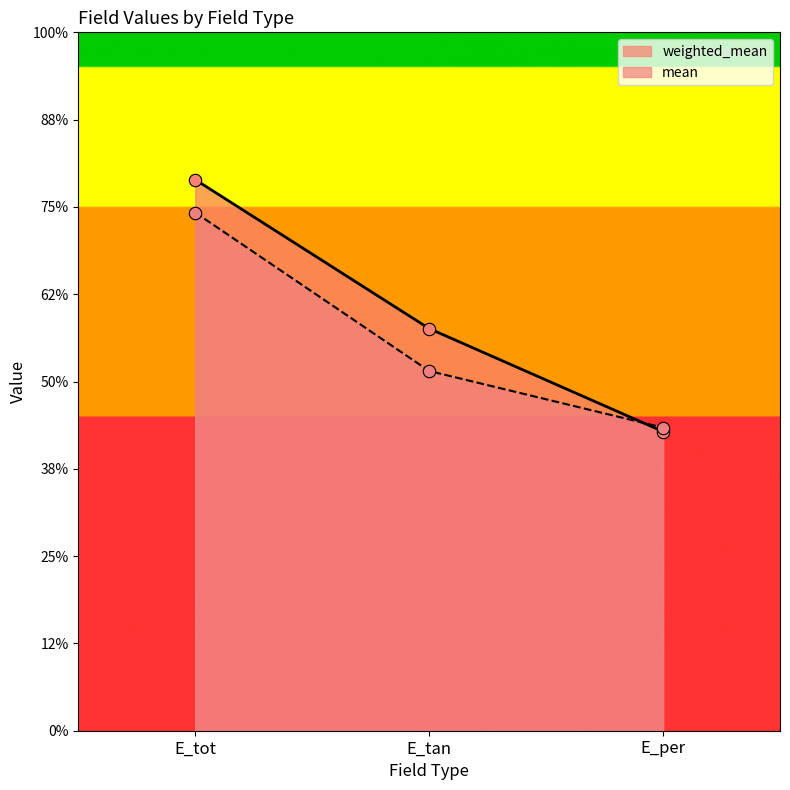

Which series has the largest total across all categories?

weighted_mean